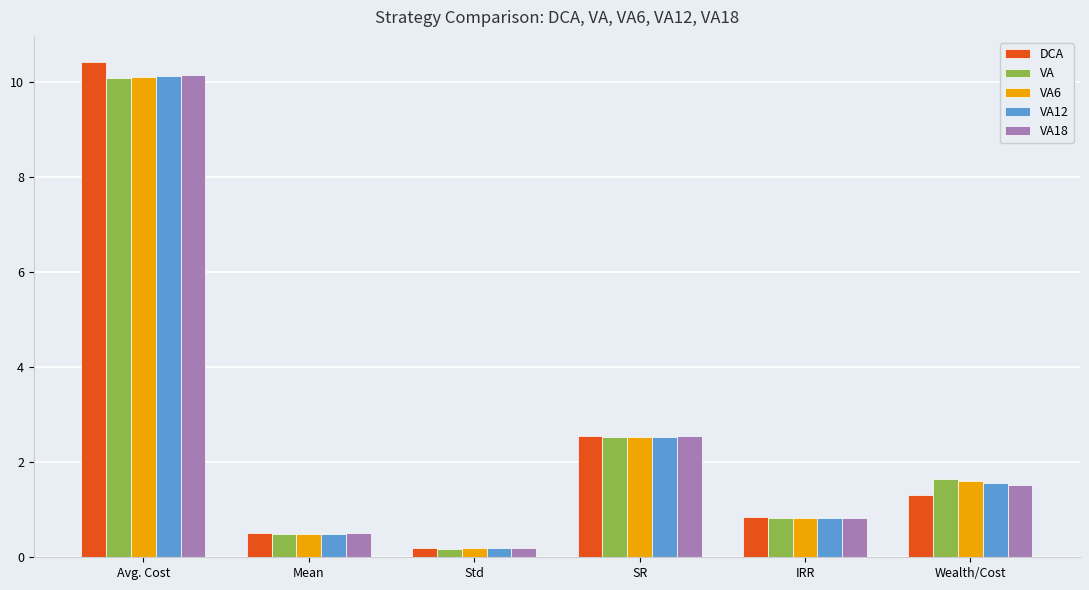

The VA series shows 0.5 at Mean. True or false?

True